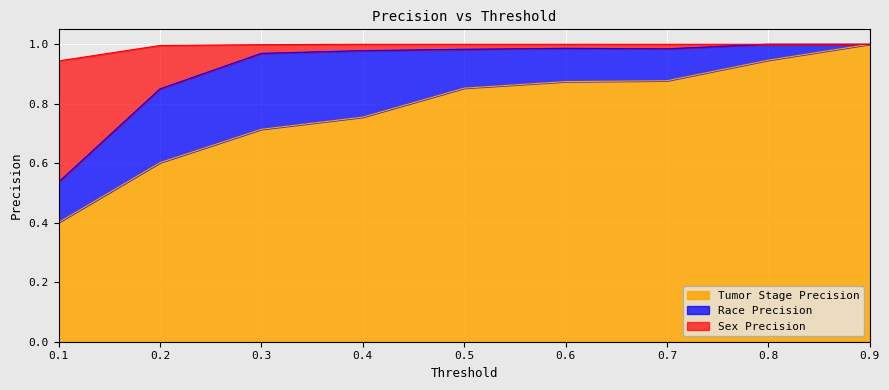

True or false: Tumor Stage Precision has a value of 1.3 at 0.7.

False